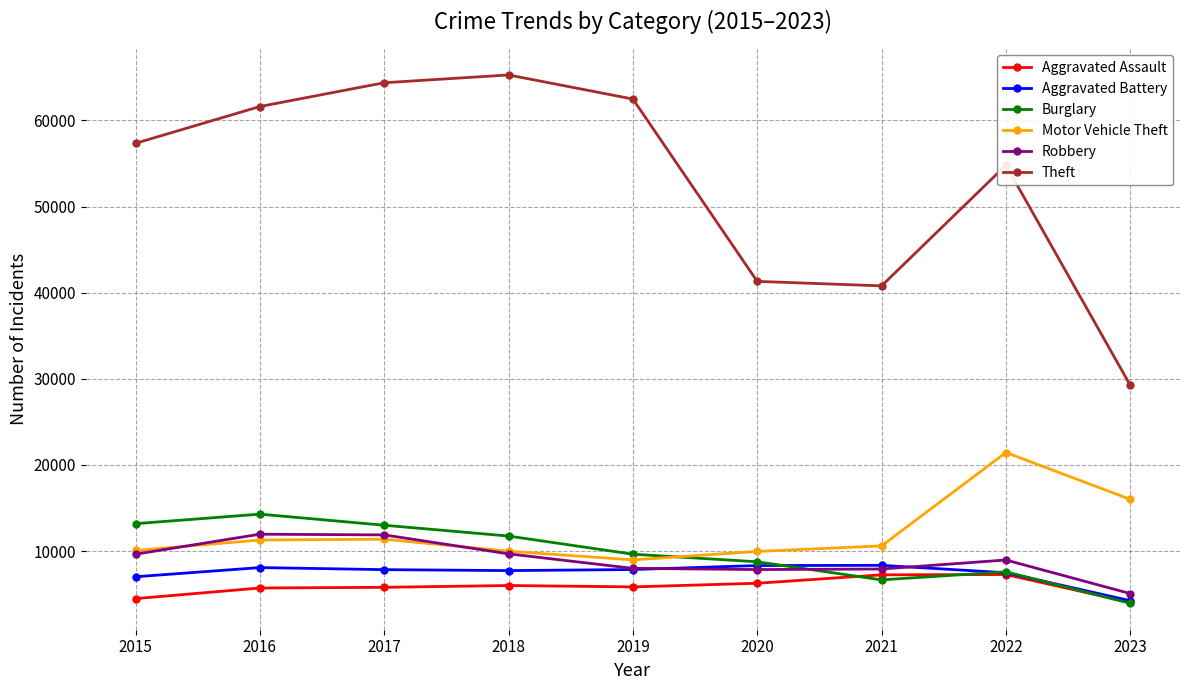

What is the value of the Burglary point at the 2nd from the left?

14289